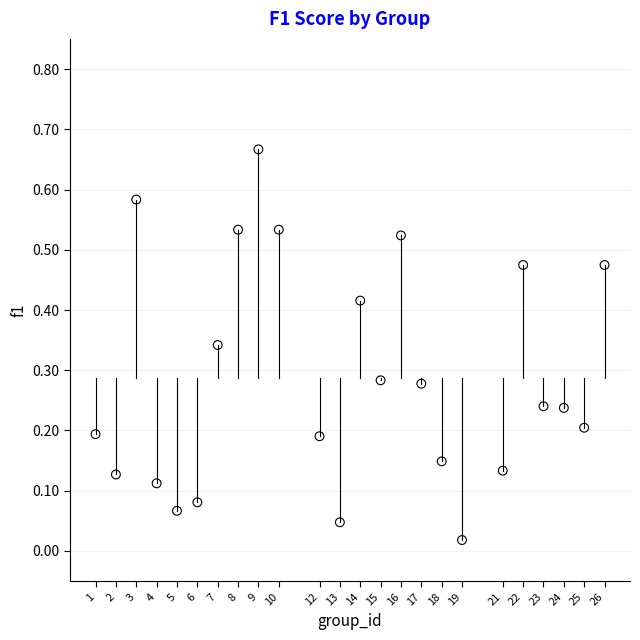

What is the range of X values (max minus min)?

25.0